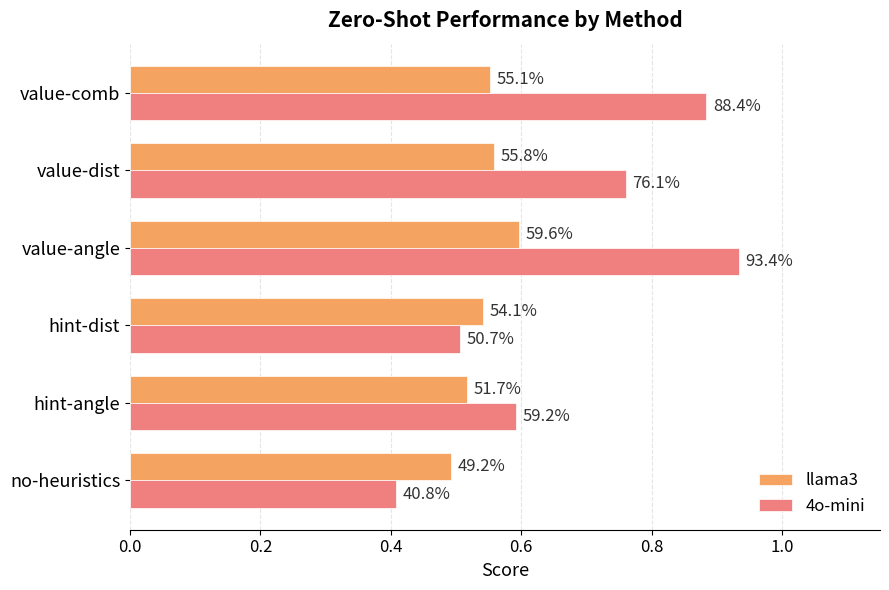

What are all the series names shown in the legend?

llama3, 4o-mini